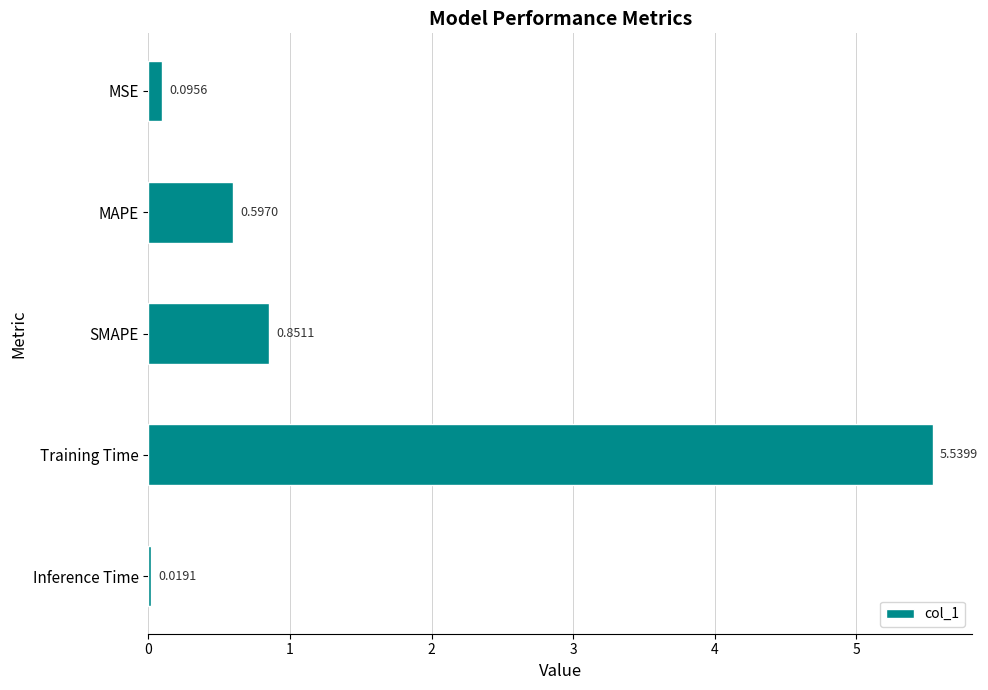

What is the sum of the values at Inference Time and MAPE?

0.6